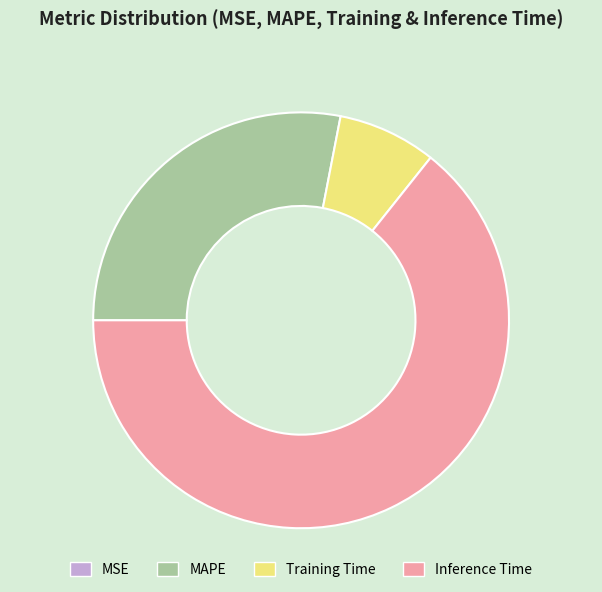

Which category has the biggest portion of the pie?

Inference Time